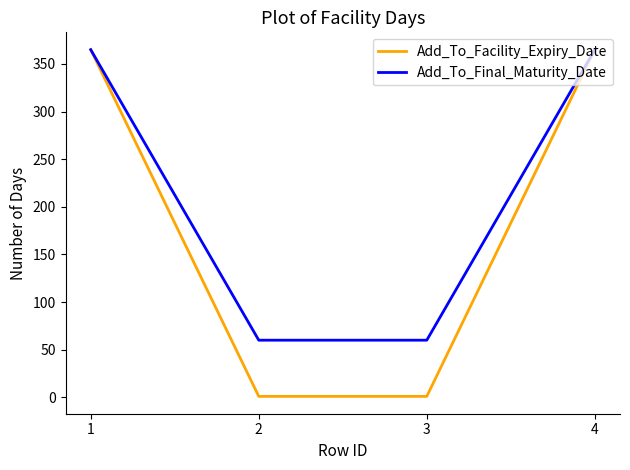

Is the value of Add_To_Facility_Expiry_Date at 2 greater than the value of Add_To_Final_Maturity_Date at 3?

No